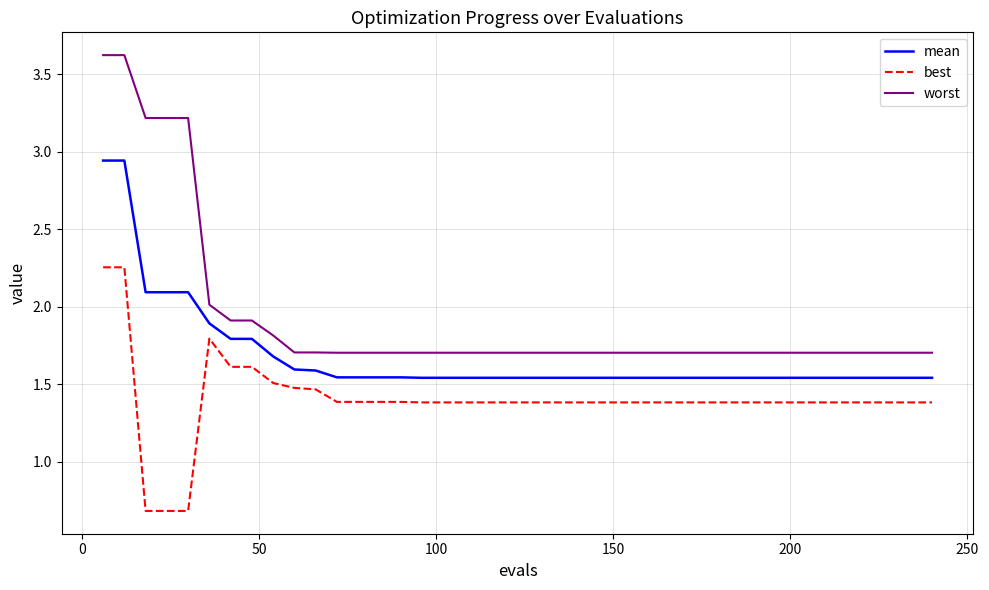

Which series has the largest range (max minus min)?

worst